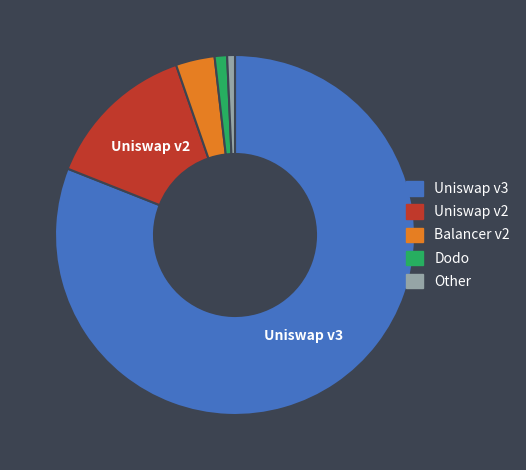

How many slices are in this pie chart?

5